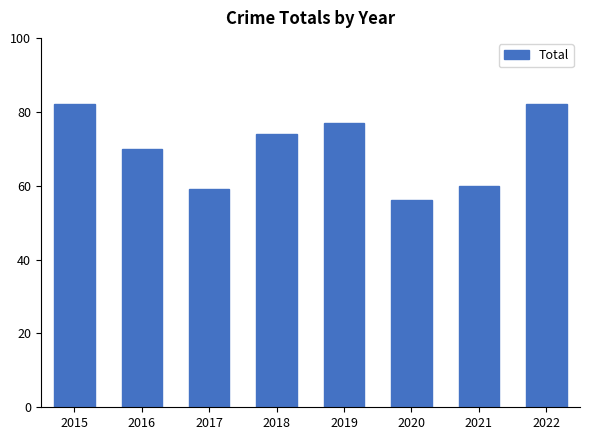

Where is the data nearest to the value 69?

2016